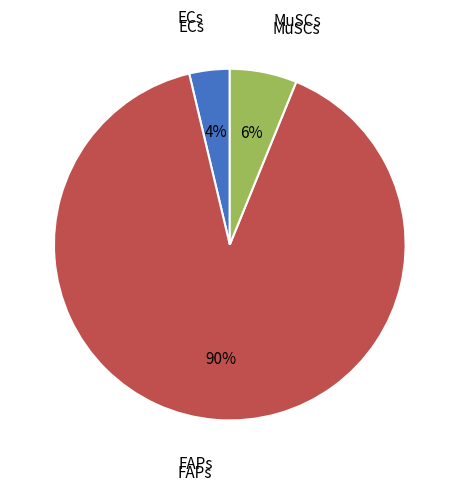

Is there a majority slice in this chart?

Yes